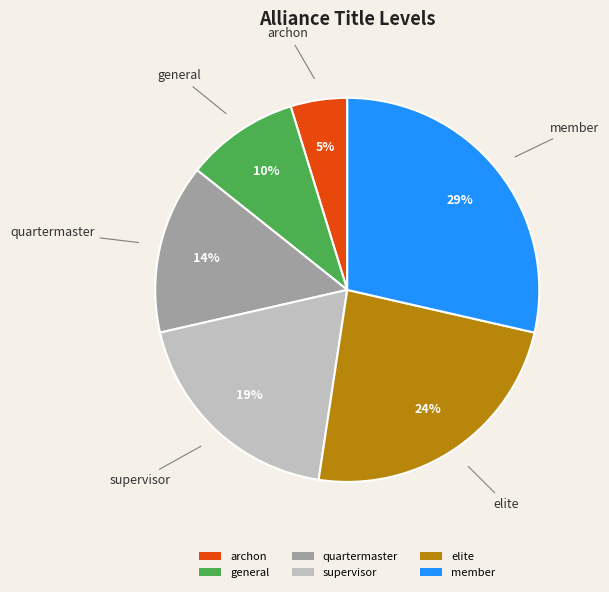

Which category has the biggest portion of the pie?

member